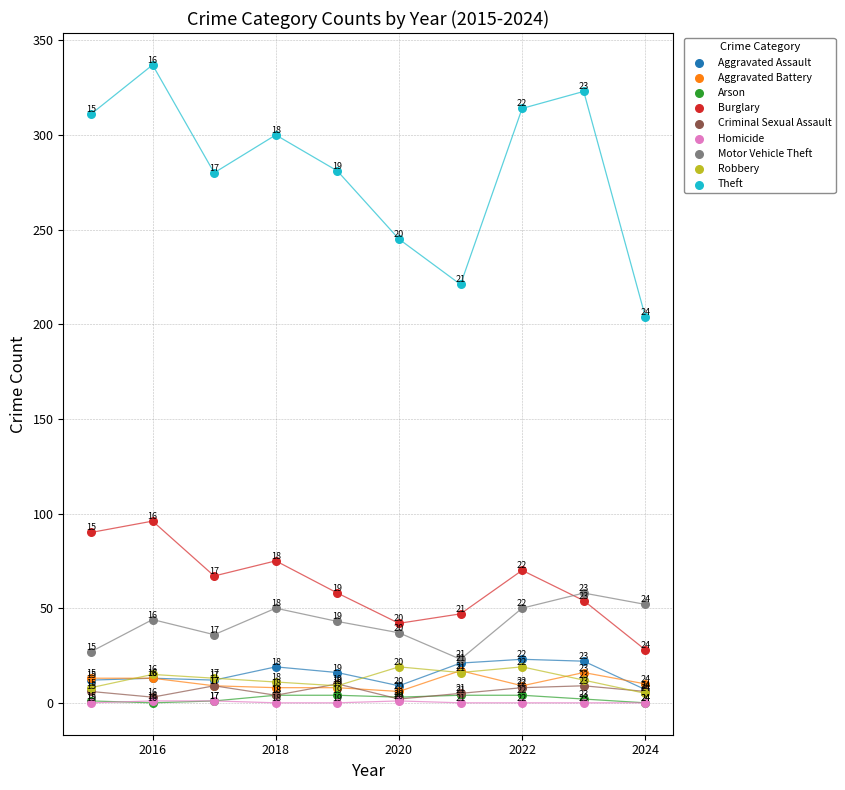

Across all series, what Y value is closest to 168?

204